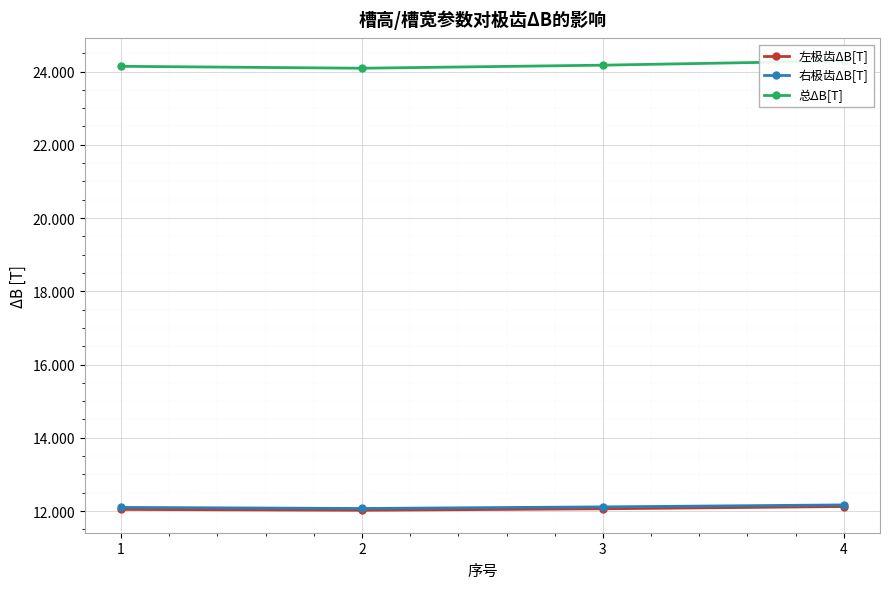

True or false: 右极齿ΔB[T] and 左极齿ΔB[T] cross at least once.

False